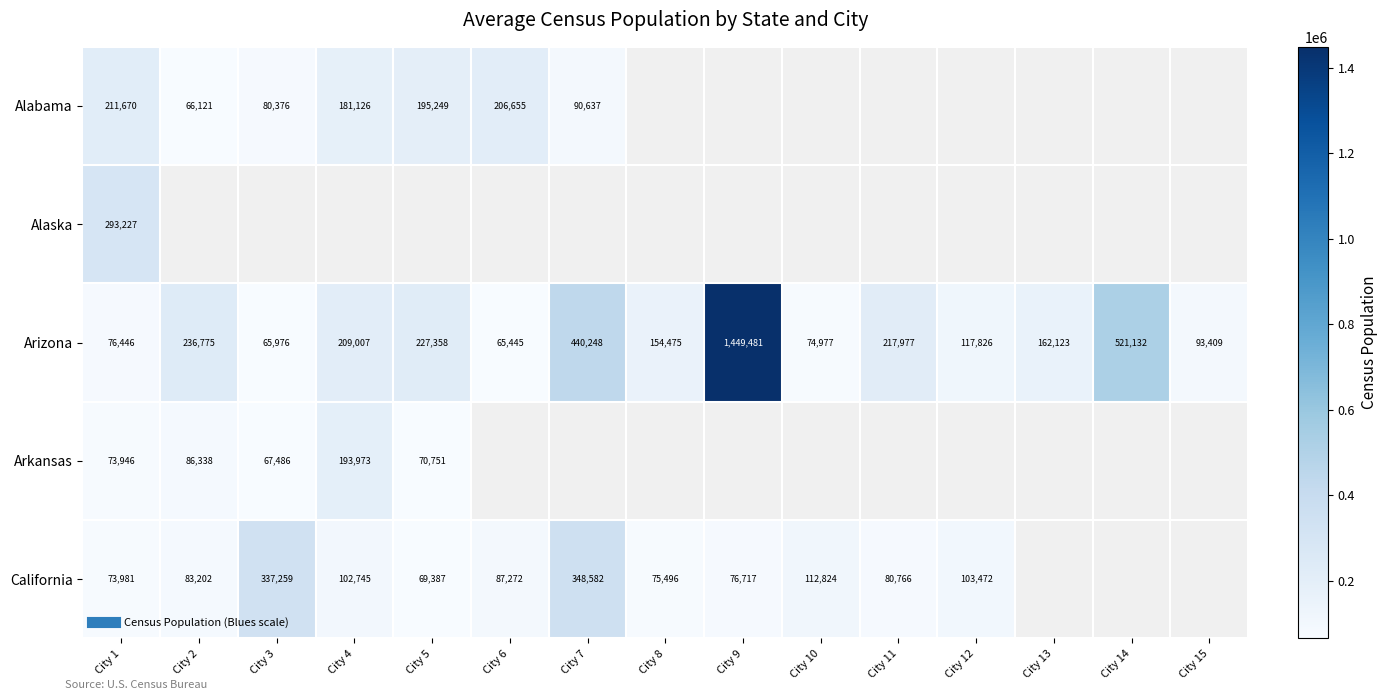

What is the highest value of the Alabama series?

211670.0